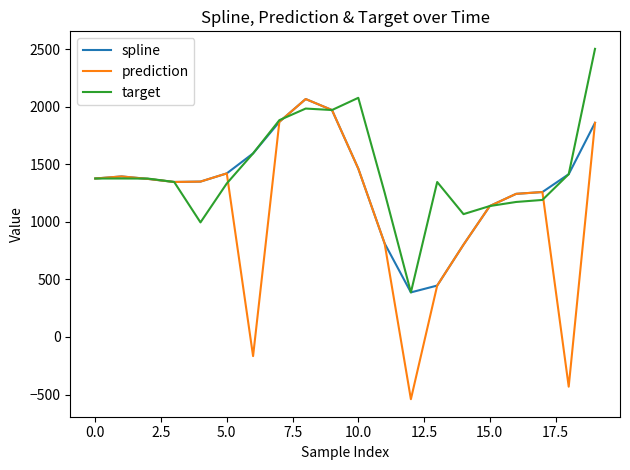

Which series has the widest spread of values?

prediction